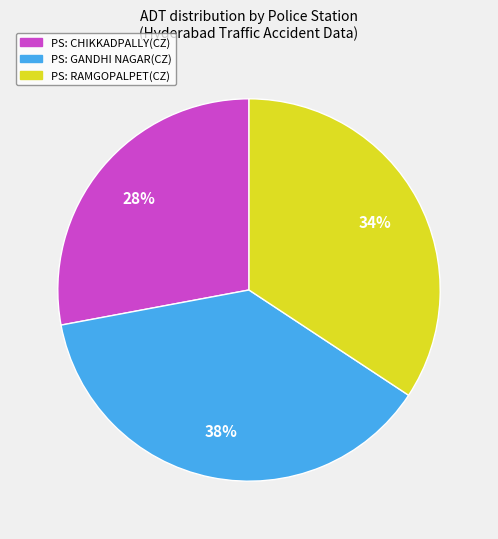

How many segments does this pie chart have?

3